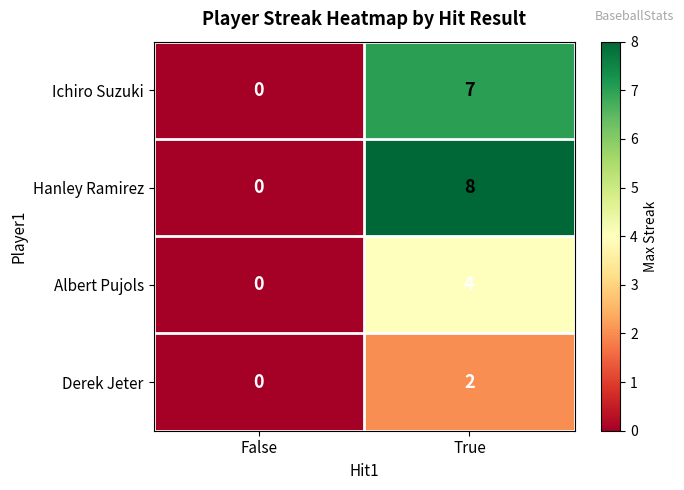

At which label does Derek Jeter reach its peak?

True